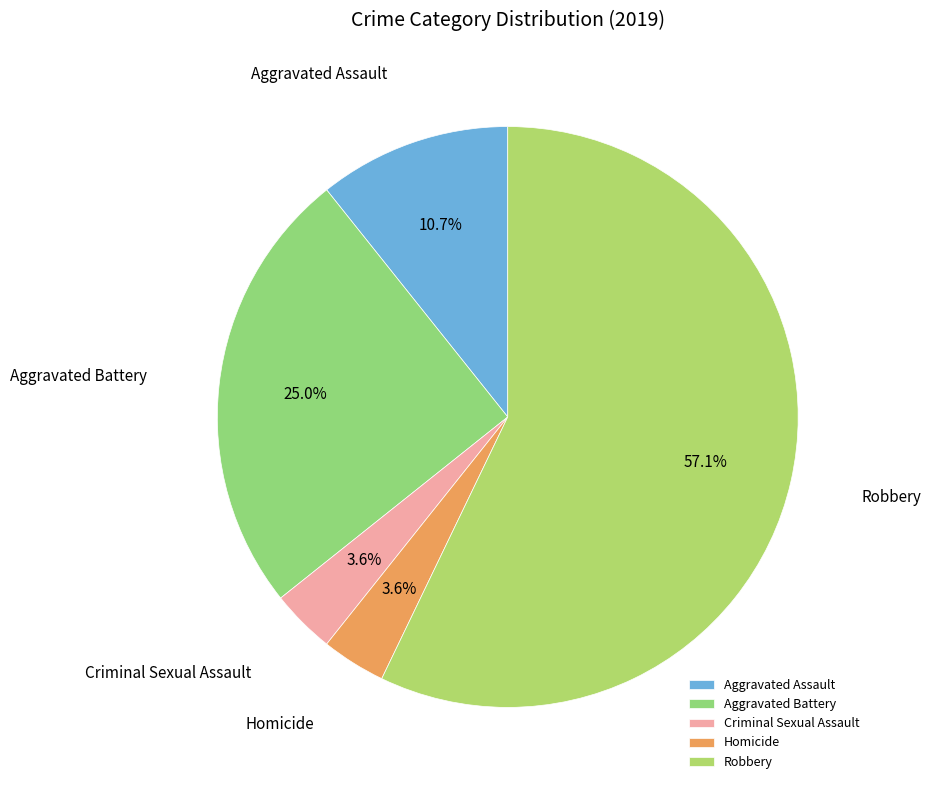

To the nearest percent, what is the average slice percentage?

20%